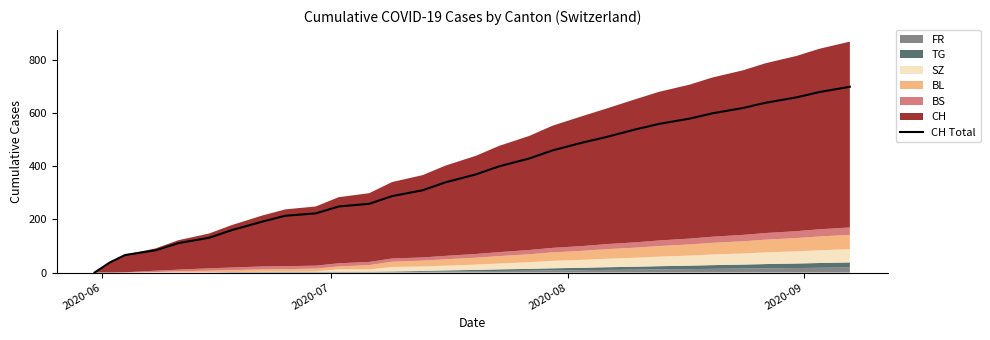

True or false: the data shows 0 at 2020-06.

True